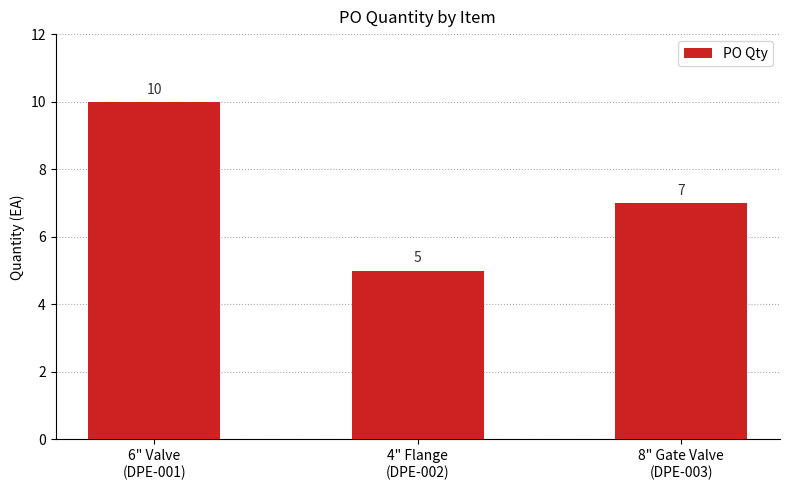

Reading left to right, what are all the values shown in this chart?

6" Valve
(DPE-001)=10	4" Flange
(DPE-002)=5	8" Gate Valve
(DPE-003)=7